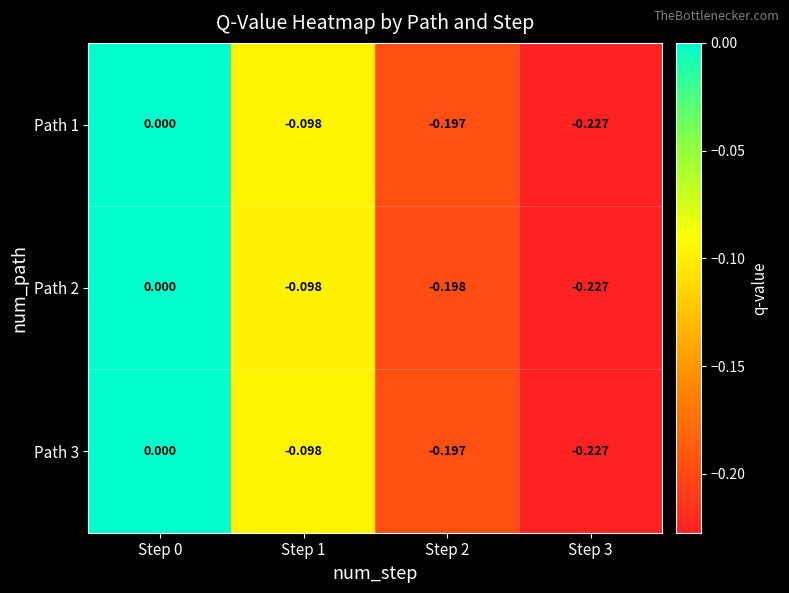

Is the value of Path 2 at Step 1 greater than the value of Path 3 at Step 2?

Yes